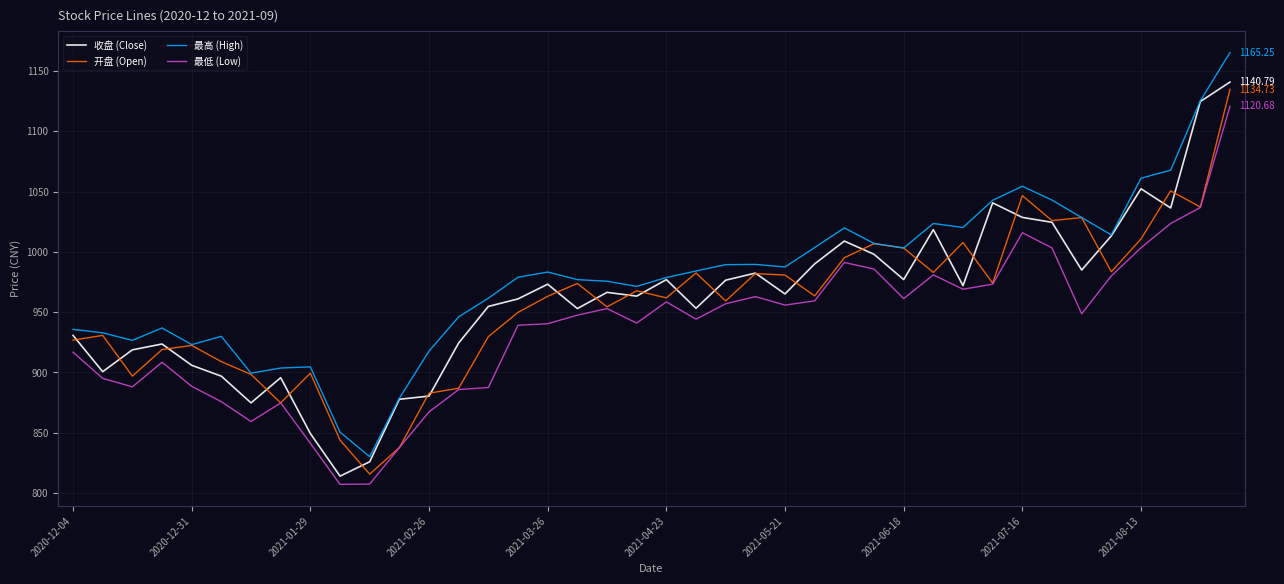

Which series has the largest total across all categories?

最高 (High)